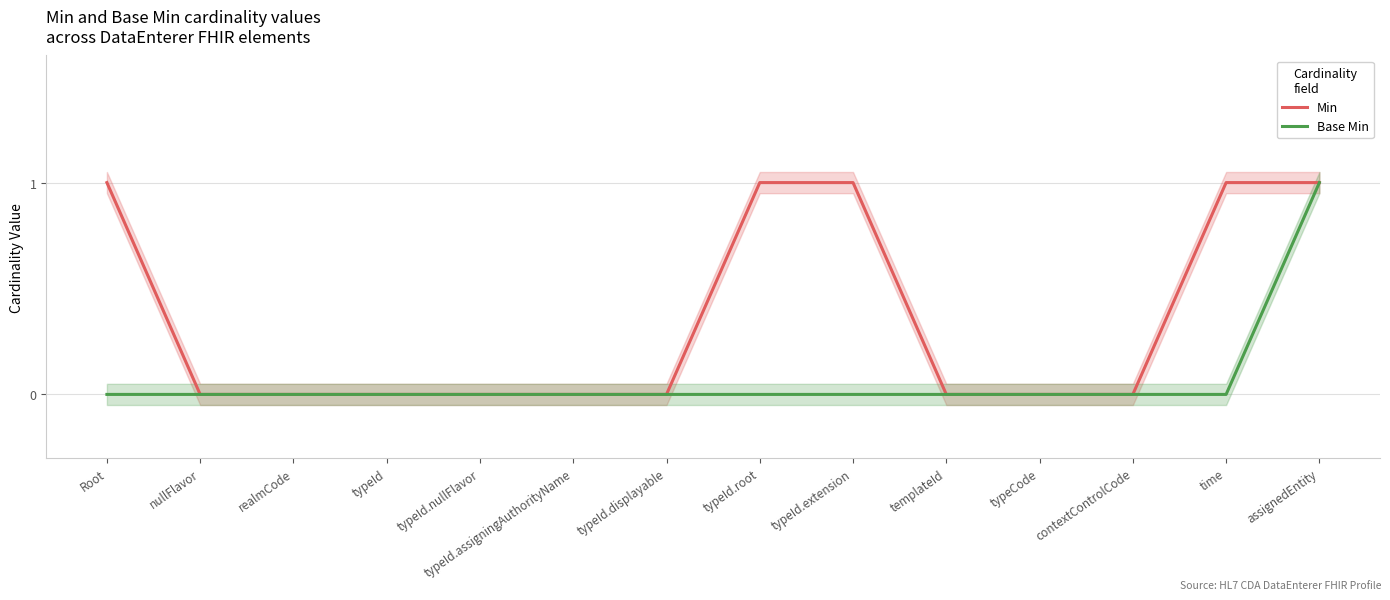

Rank the categories by Min value from lowest to highest.

nullFlavor, realmCode, typeId, typeId.nullFlavor, typeId.assigningAuthorityName, typeId.displayable, templateId, typeCode, contextControlCode, Root, typeId.root, typeId.extension, time, assignedEntity